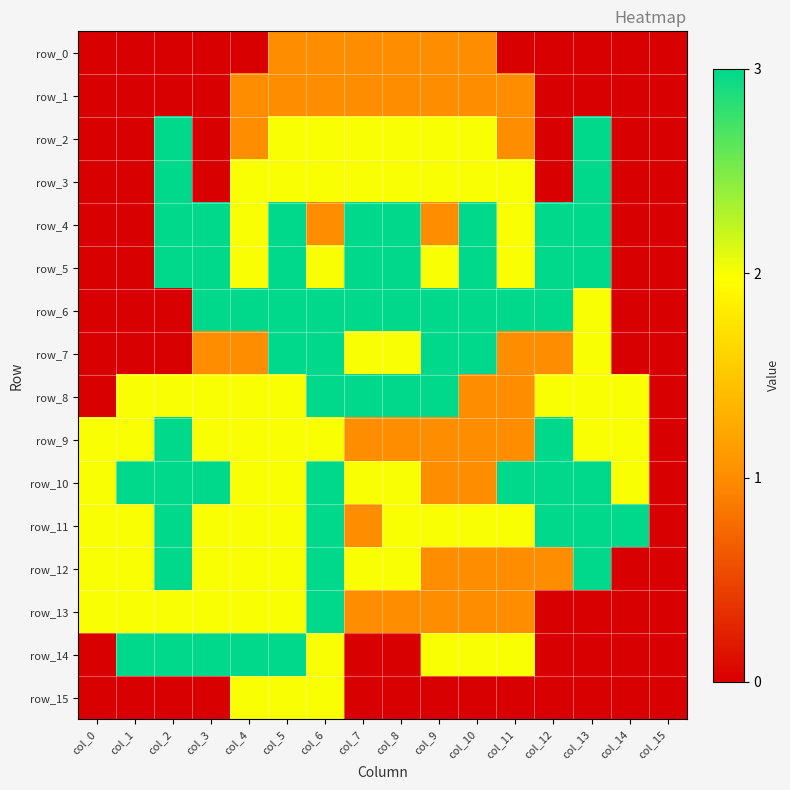

What is the difference between the highest and lowest values at col_8?

3